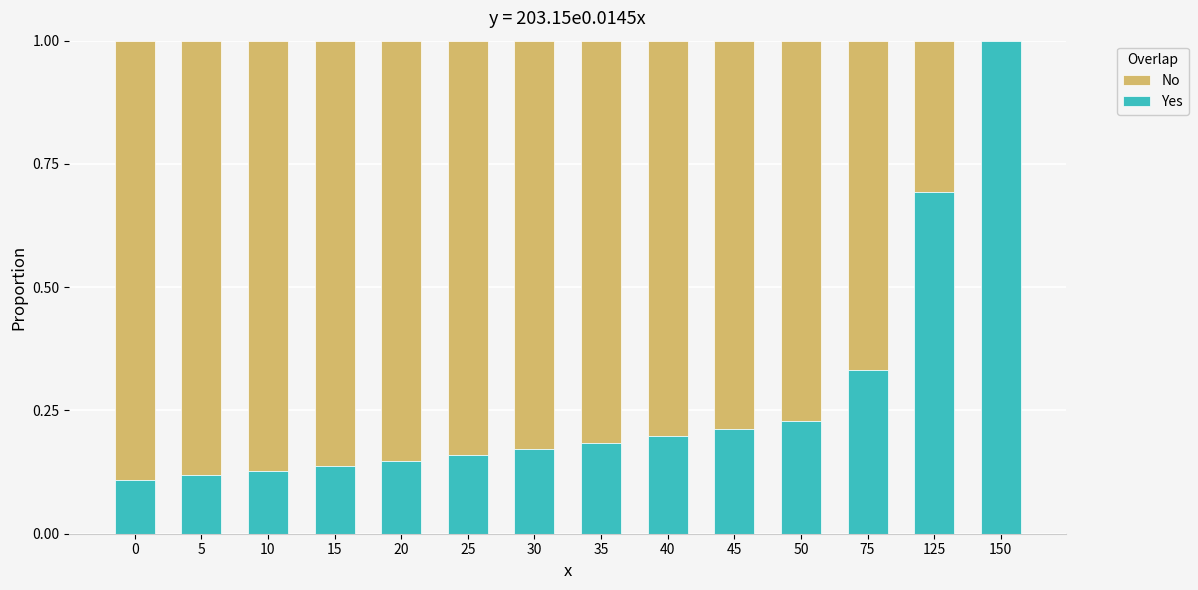

At which label does Yes reach its peak?

150